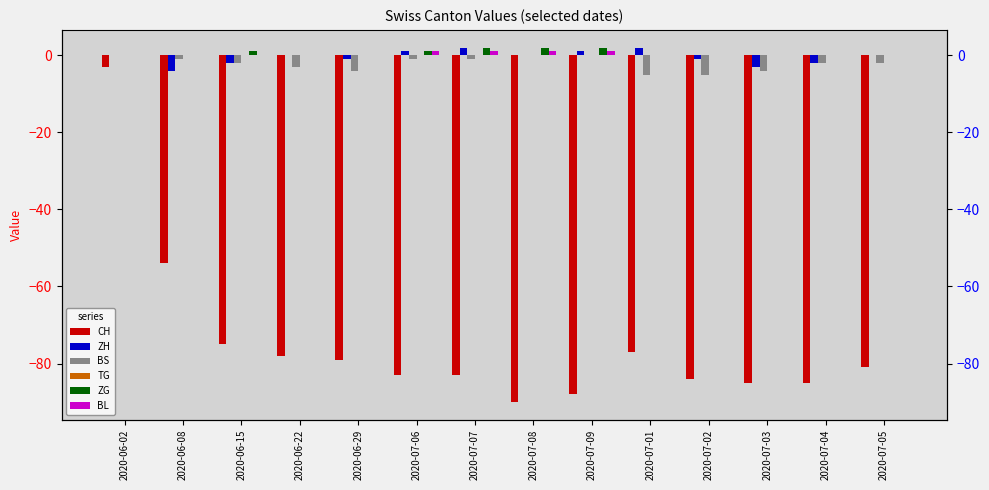

The value of TG at 2020-07-05 is 0. True or false?

True